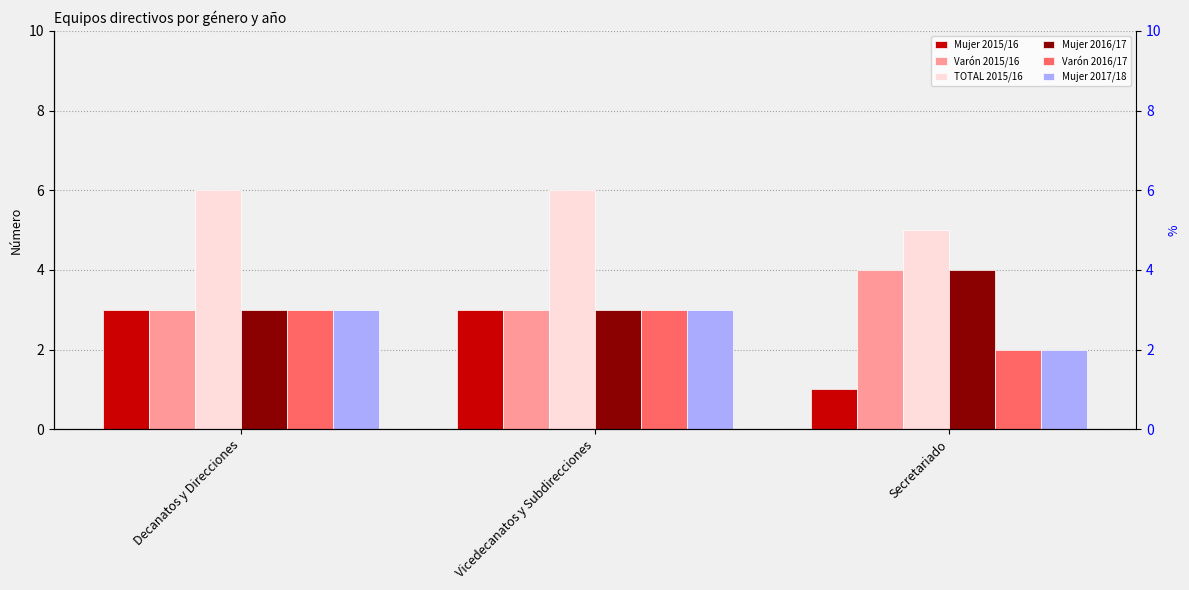

What is the label of the 2nd bar from the left?

Vicedecanatos y Subdirecciones